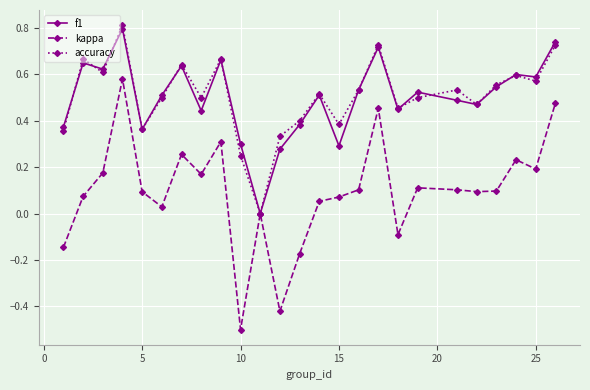

How many lines are shown in the chart?

3